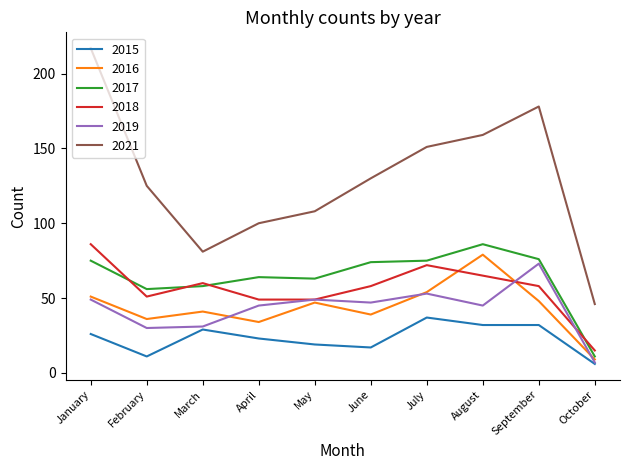

True or false: 2017 and 2016 intersect in this chart.

False